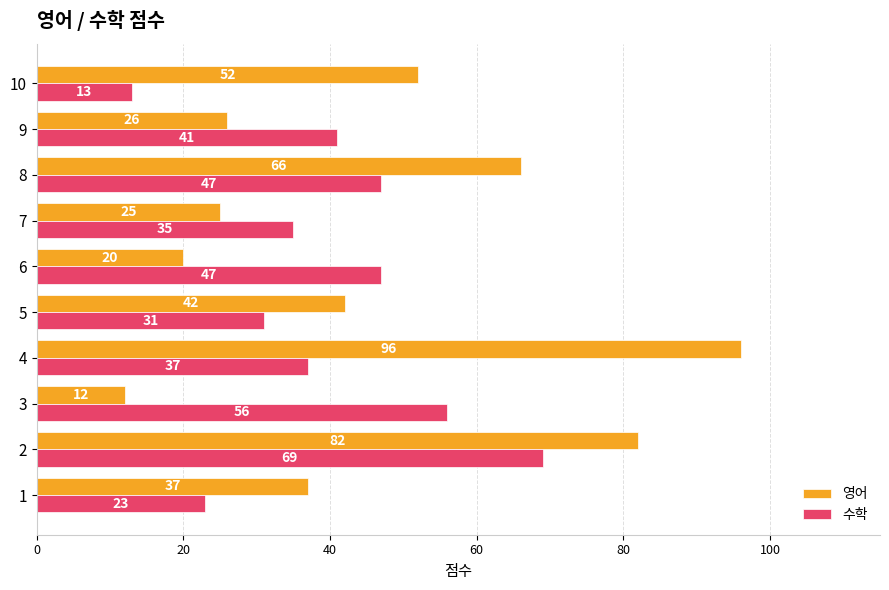

Between 2 and 3, which series saw the biggest shift?

영어